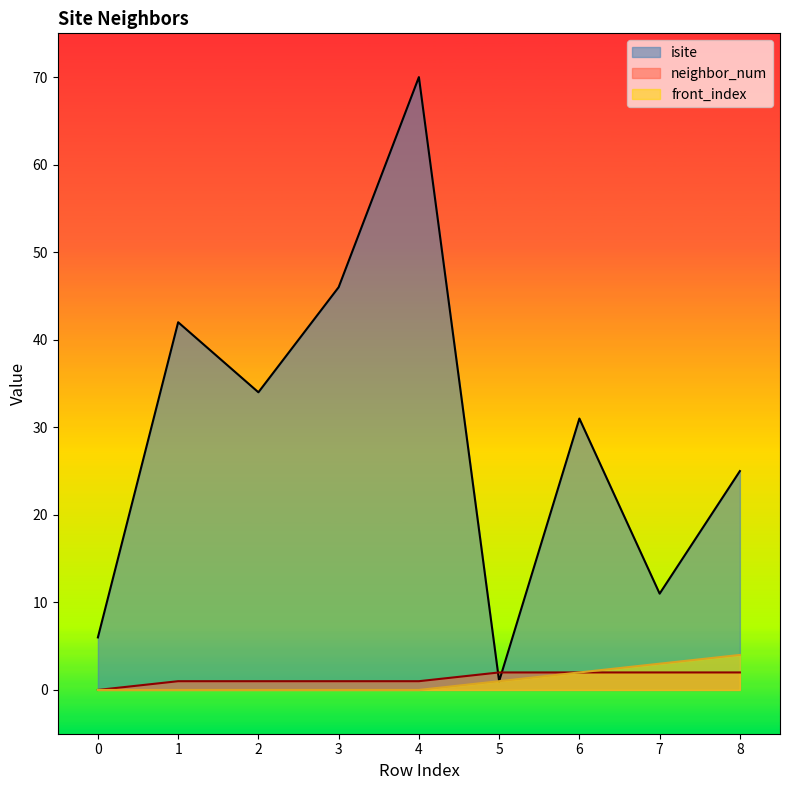

Rank the categories by neighbor_num value from highest to lowest.

5, 6, 7, 8, 1, 2, 3, 4, 0